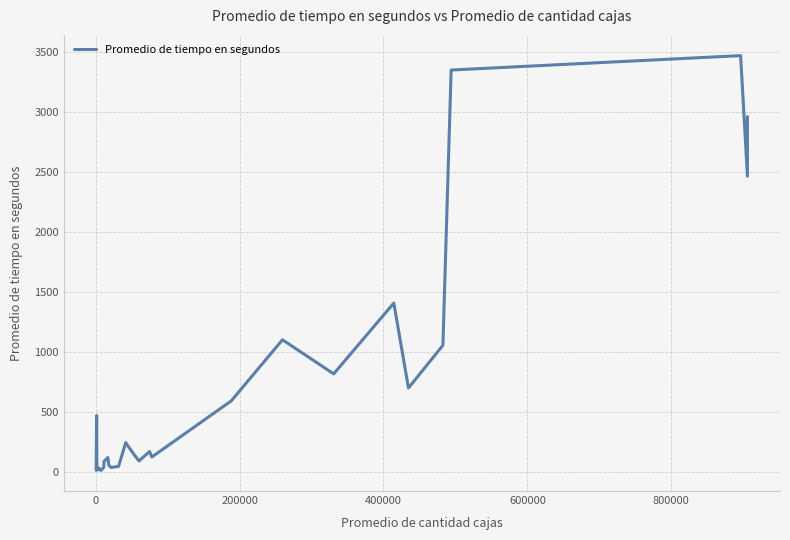

How many lines are shown in the chart?

1